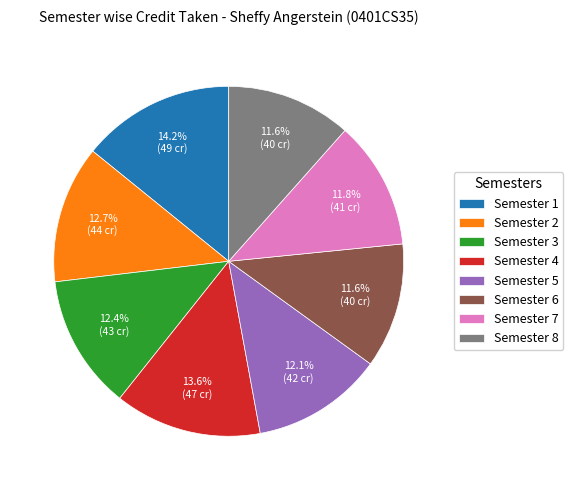

To the nearest percent, what is the average slice percentage?

12%